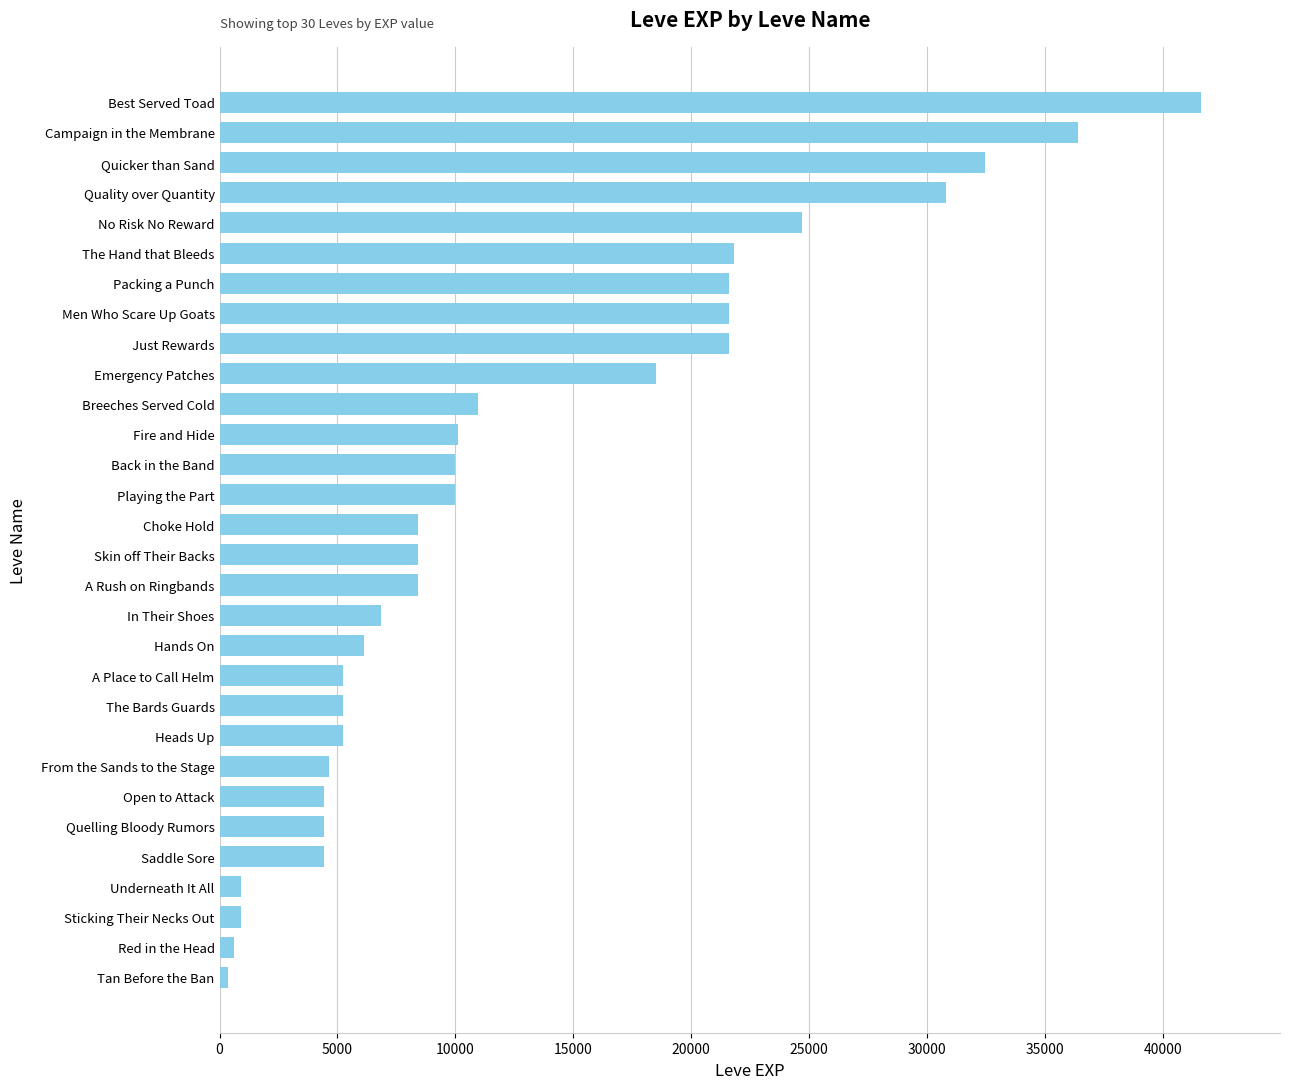

Approximately how many times larger is the value at The Bards Guards compared to Quelling Bloody Rumors?

1.2